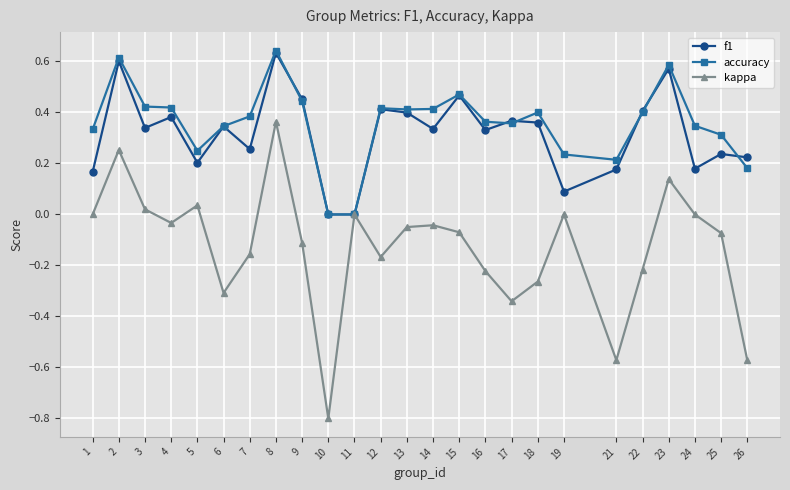

Which category has the highest value across all series?

8